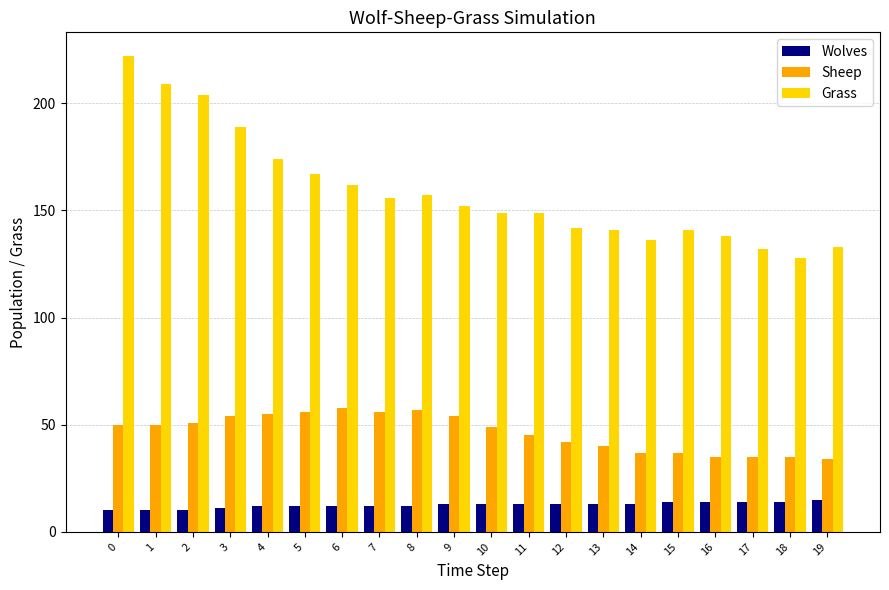

True or false: Wolves has a value of 12 at 5.

True